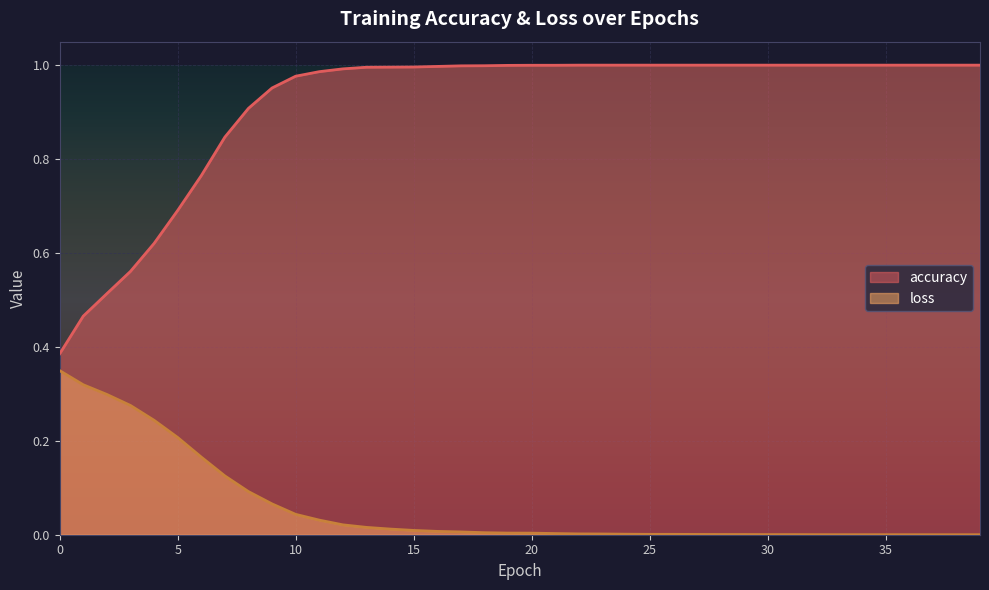

Where is the first local maximum for loss?

26